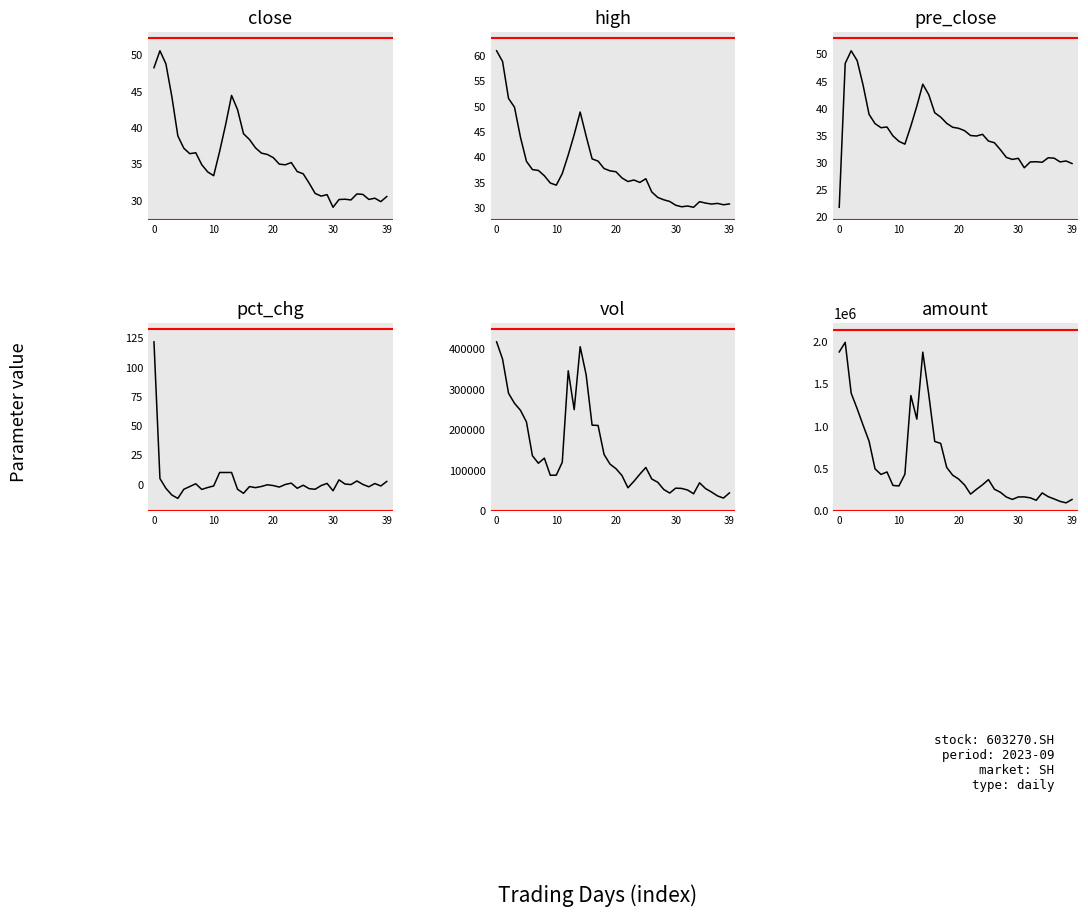

True or false: close and vol cross at least once.

False